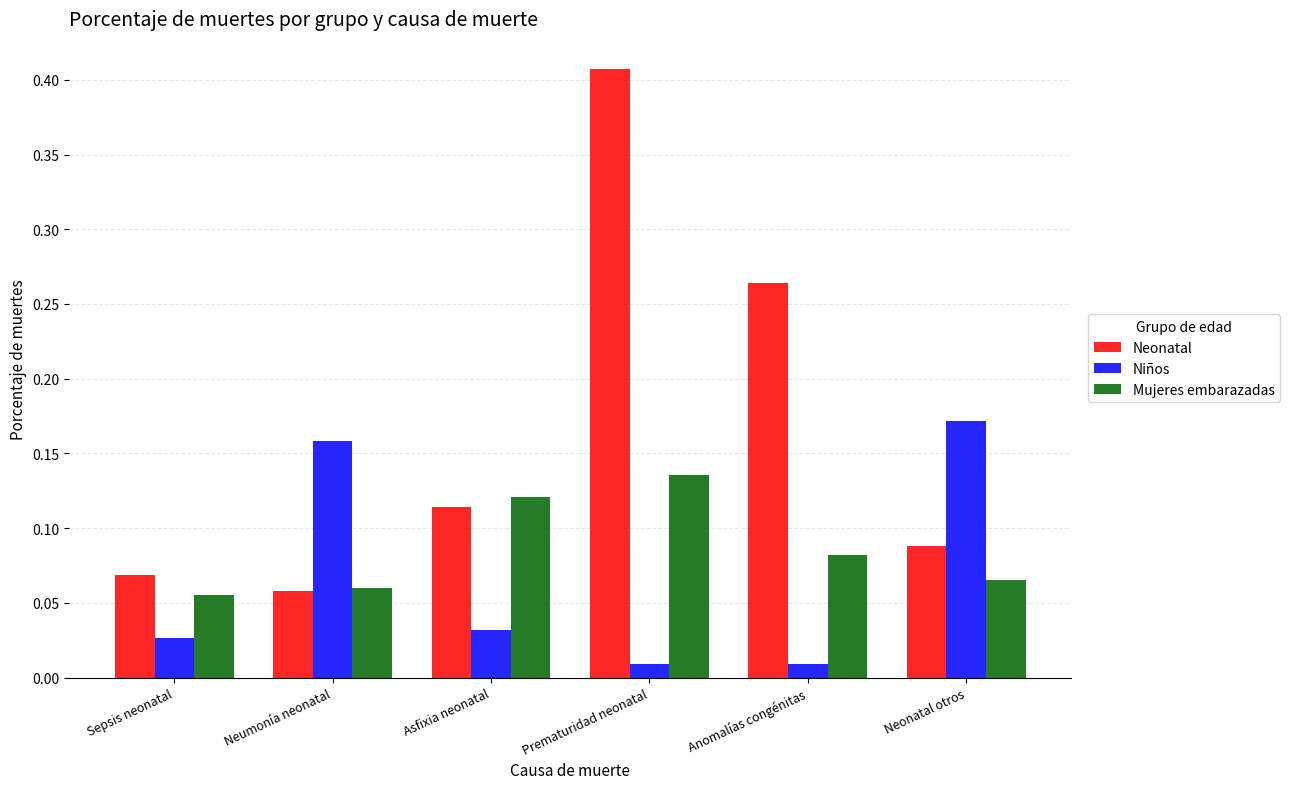

True or false: Mujeres embarazadas has a value of 0.0 at Sepsis neonatal.

False